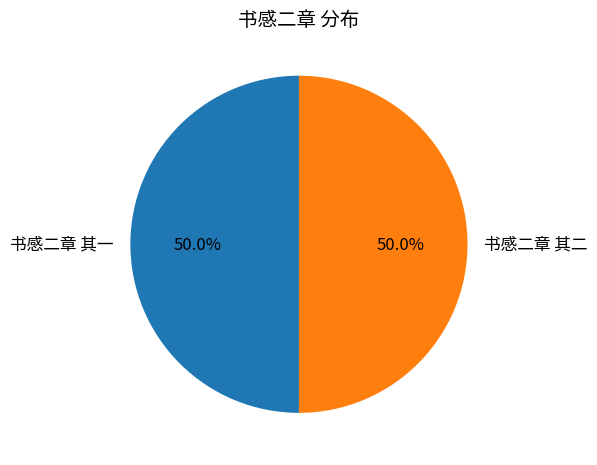

Is the sum of 书感二章 其一 and 书感二章 其二 greater than half?

Yes